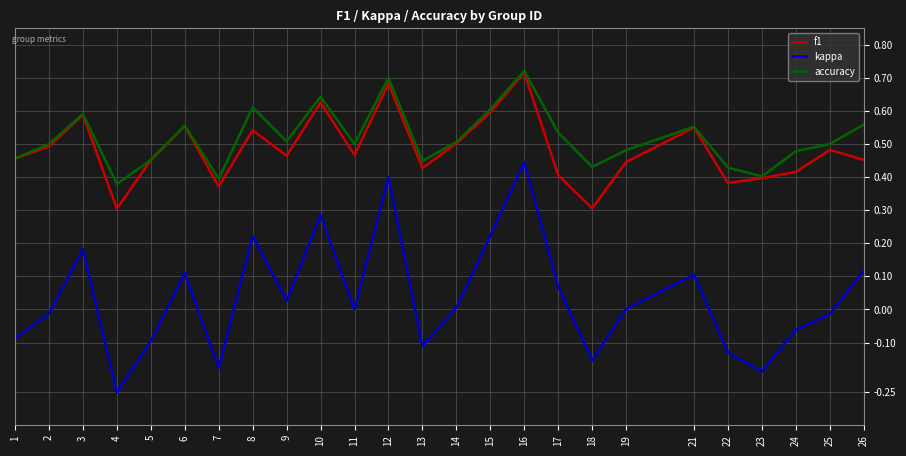

True or false: kappa and accuracy intersect in this chart.

False